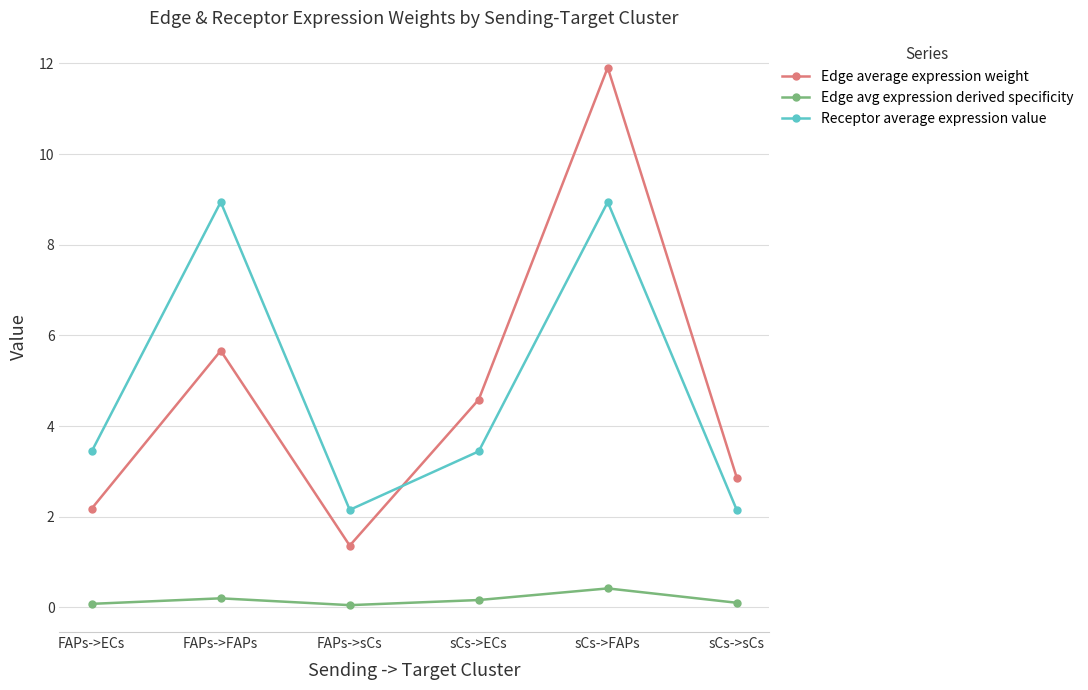

Where is the first local maximum for Receptor average expression value?

FAPs->FAPs